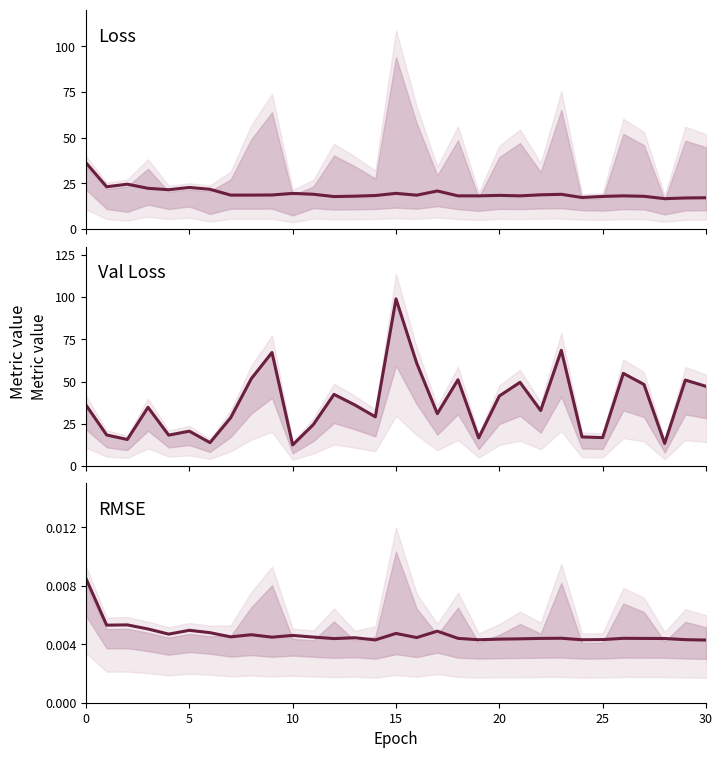

How many values in the loss series are below 18?

8